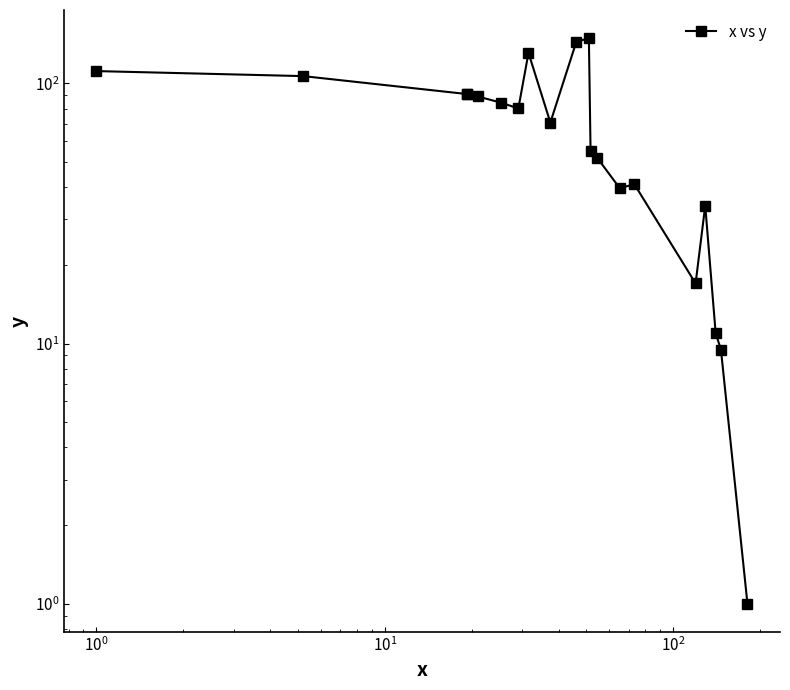

Reading left to right, transcribe all the data shown in this chart.

111.6	106.7	91.0	91.0	89.1	84.4	80.2	131.1	70.7	144.7	149.2	54.9	51.8	39.5	41.0	17.0	33.9	11.0	9.5	1.0